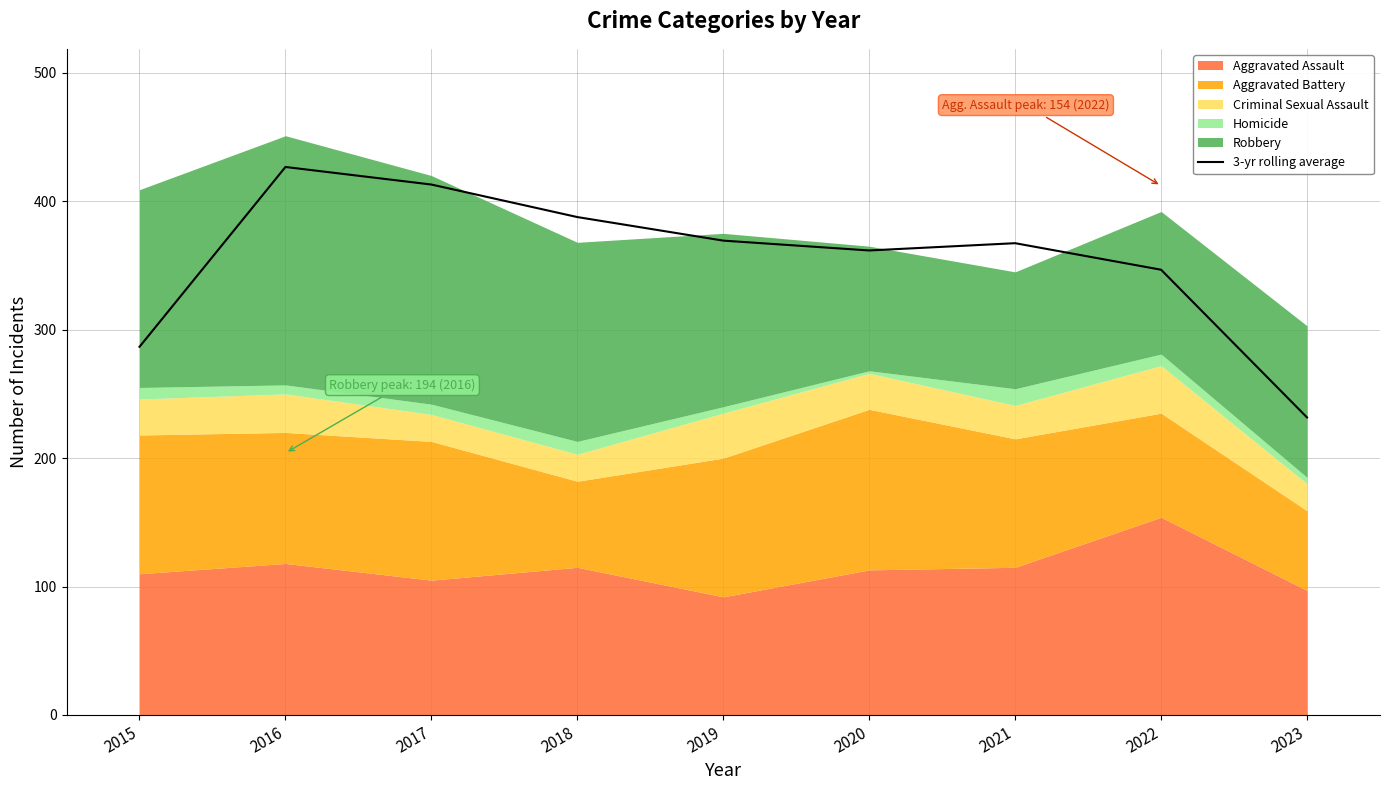

List the labels in order of value, smallest first.

2023, 2015, 2022, 2020, 2021, 2019, 2018, 2017, 2016